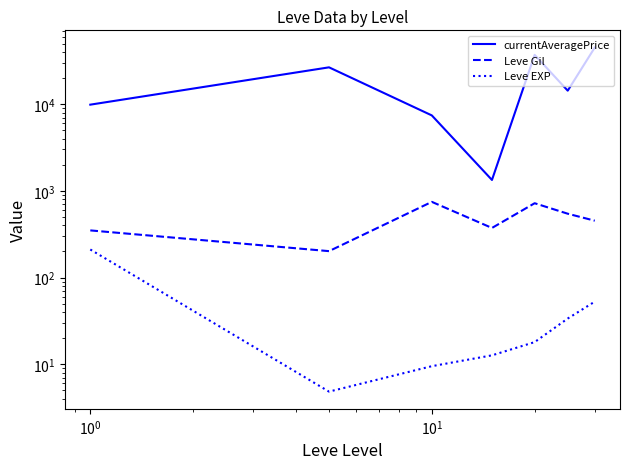

In currentAveragePrice, how many points are higher than both neighbors (excluding endpoints)?

2